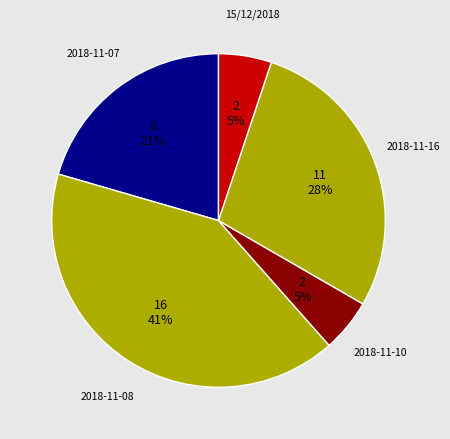

How many slices are in this pie chart?

5